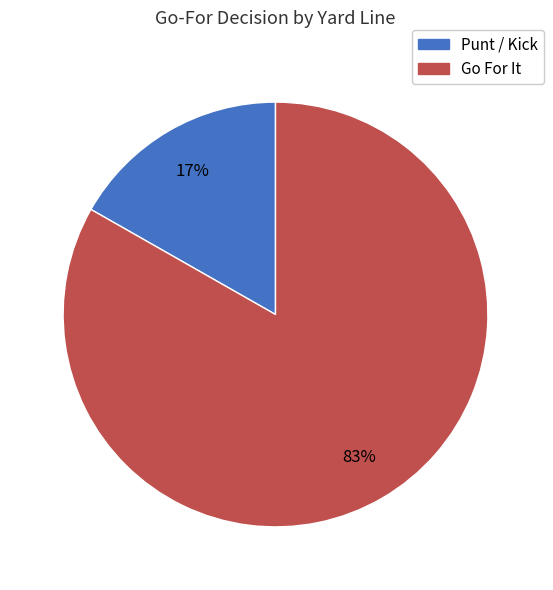

To the nearest percent, what is the difference between the largest and smallest slice percentages?

66%